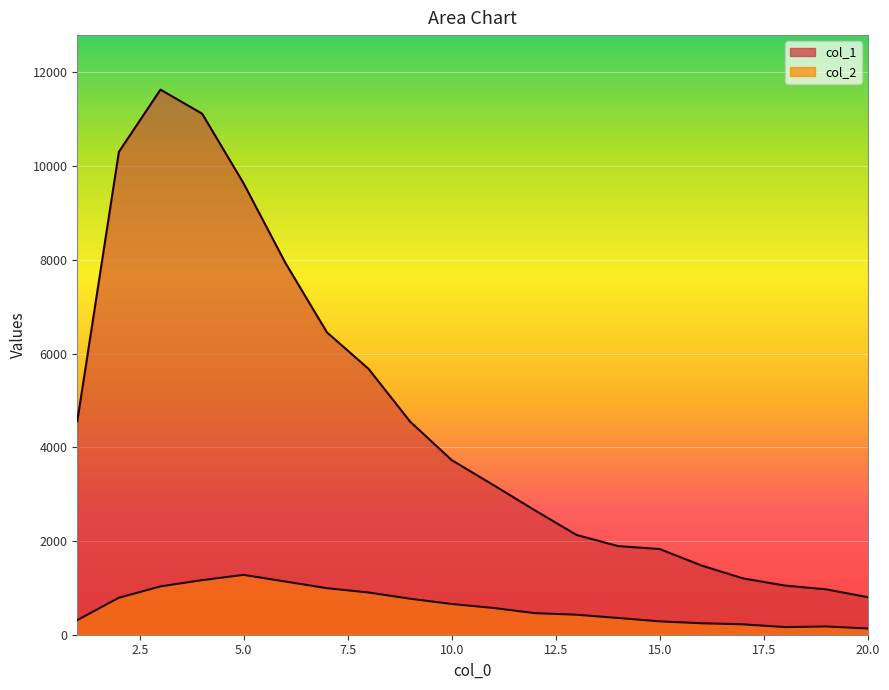

What are all the series names shown in the legend?

col_1, col_2